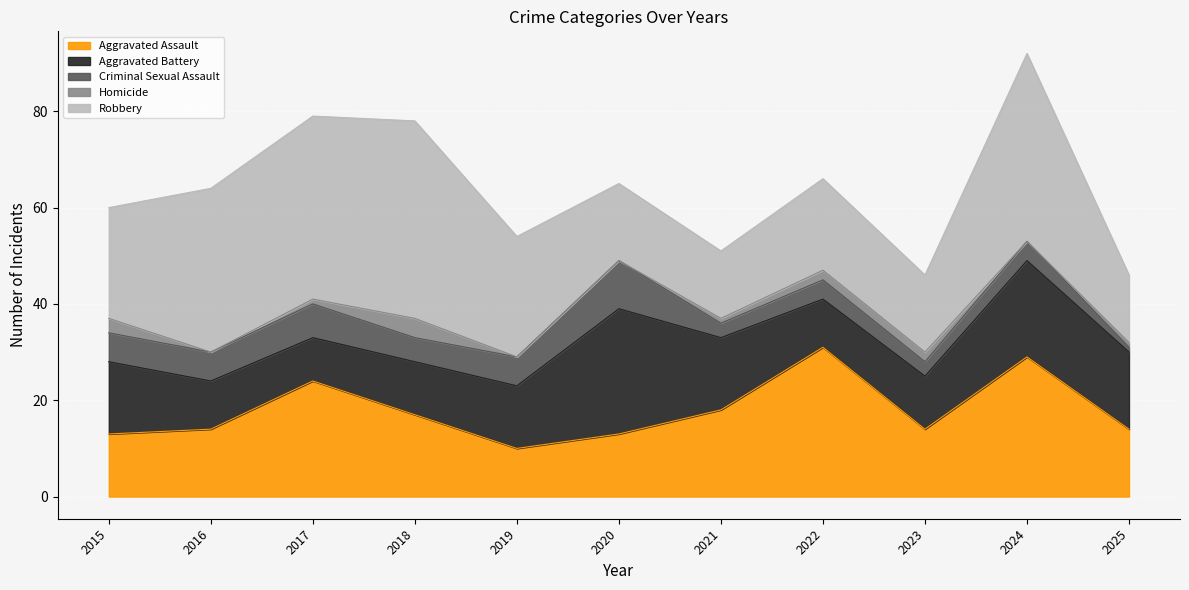

At which label does Robbery reach its minimum?

2021